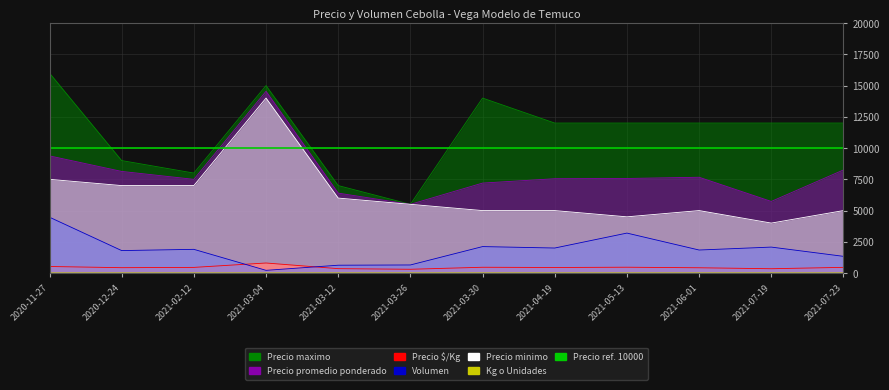

Which series has the largest total across all categories?

Precio maximo